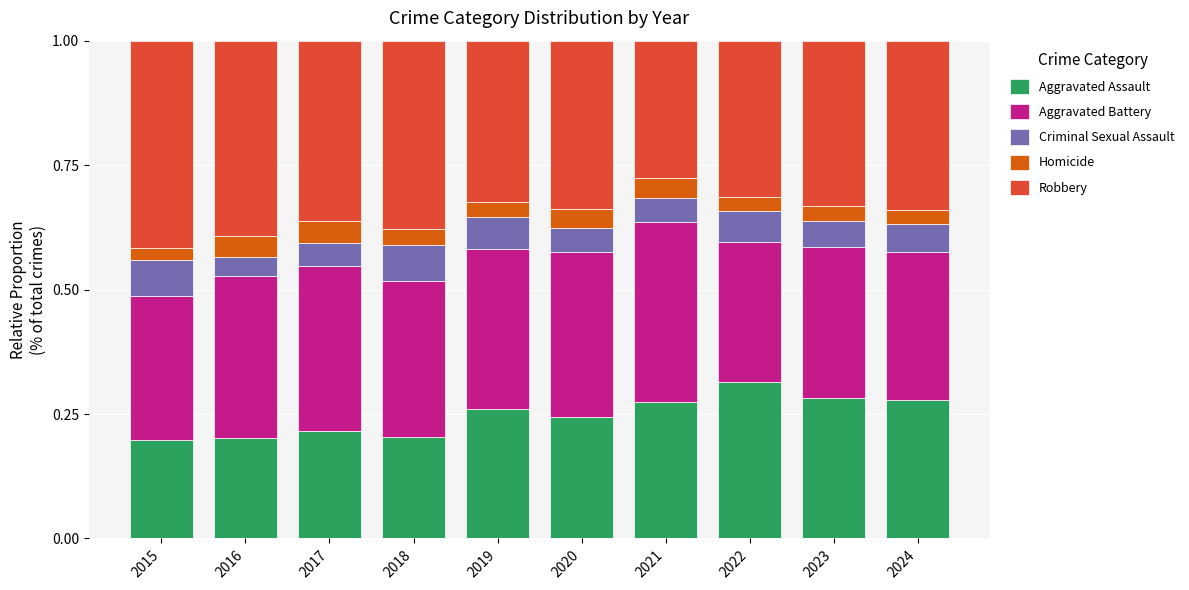

What is the total value across all series at 2019?

1.0